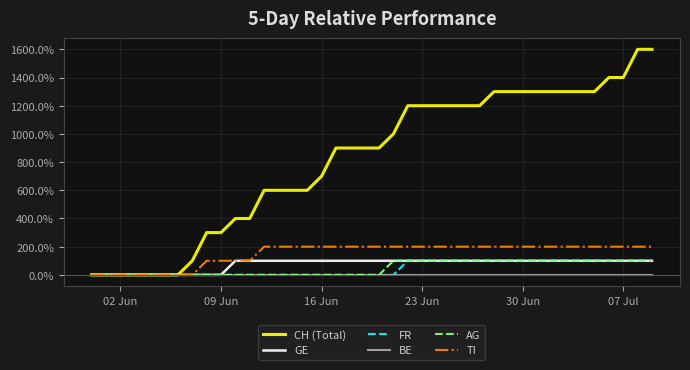

Does the chart display data point markers on the line(s)?

No